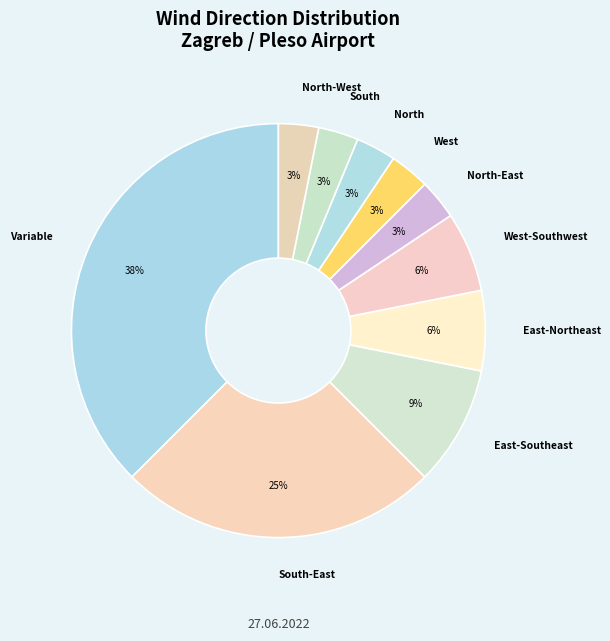

Is there a majority slice in this chart?

No